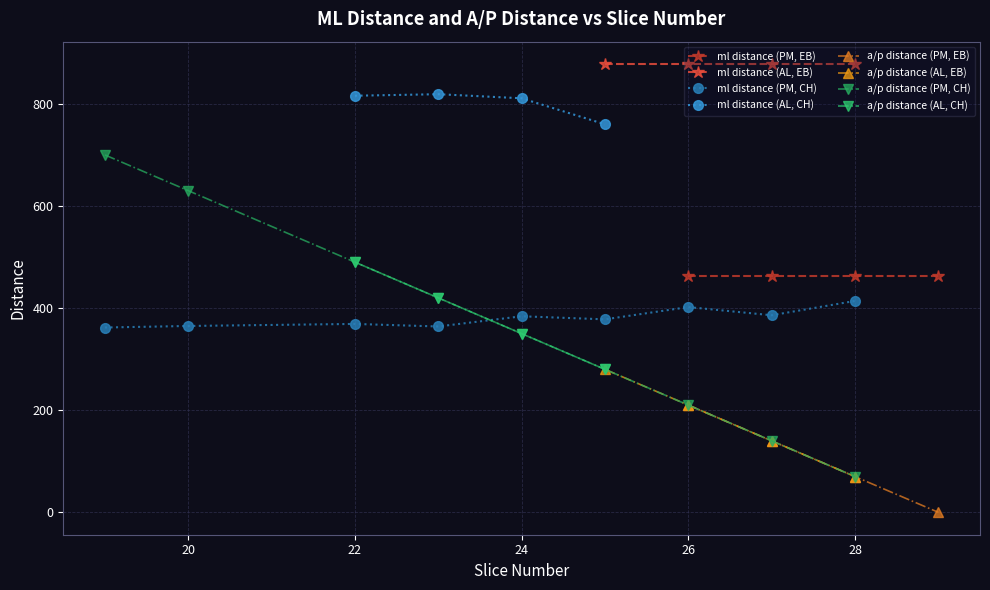

True or false: ml distance (PM, EB) and a/p distance (PM, EB) intersect in this chart.

False